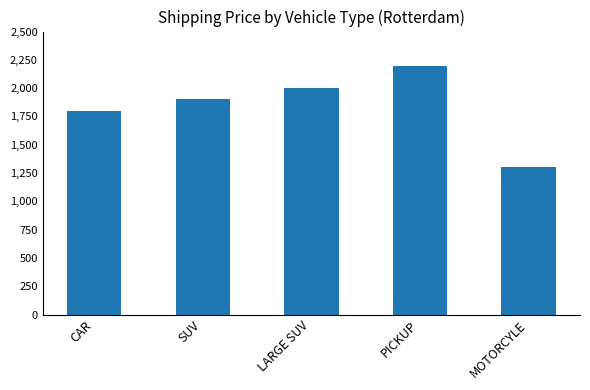

Approximately how many times larger is the value at MOTORCYLE compared to CAR?

0.7